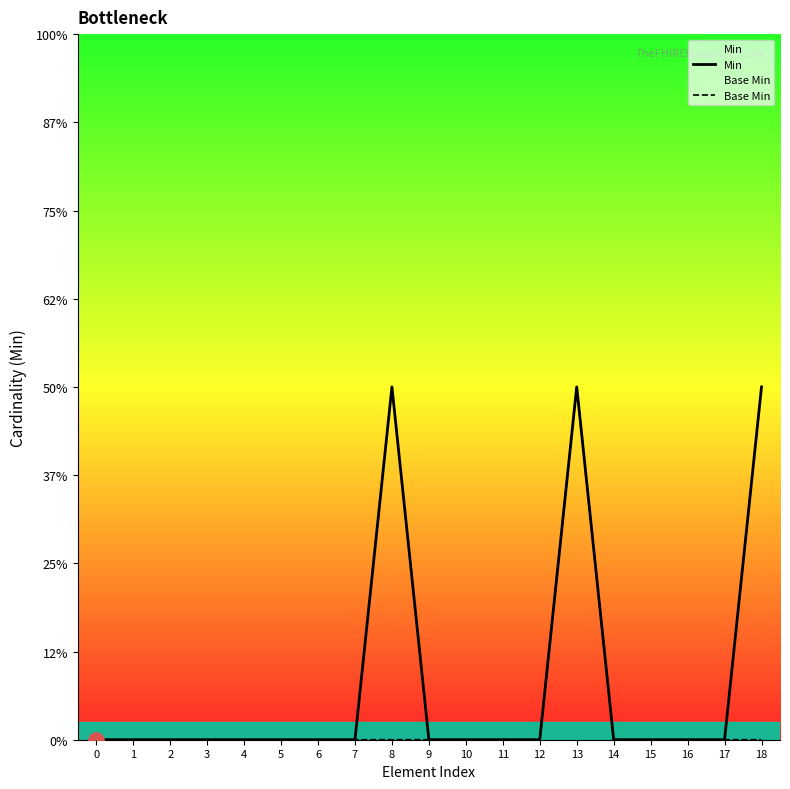

What are all the series names shown in the legend?

Min, Base Min